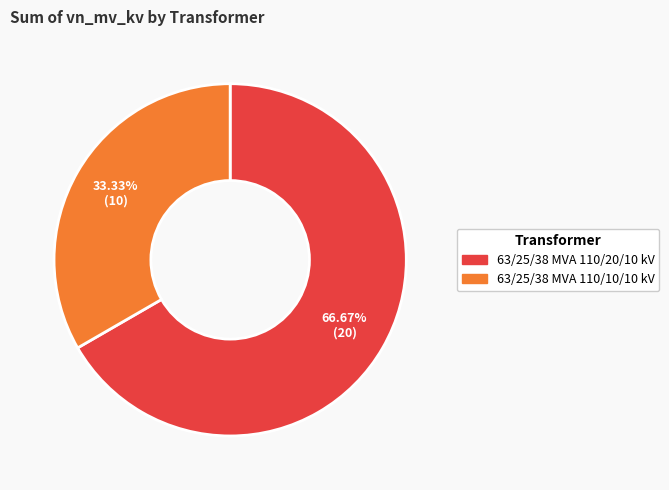

To the nearest percent, what is the average slice percentage?

50%